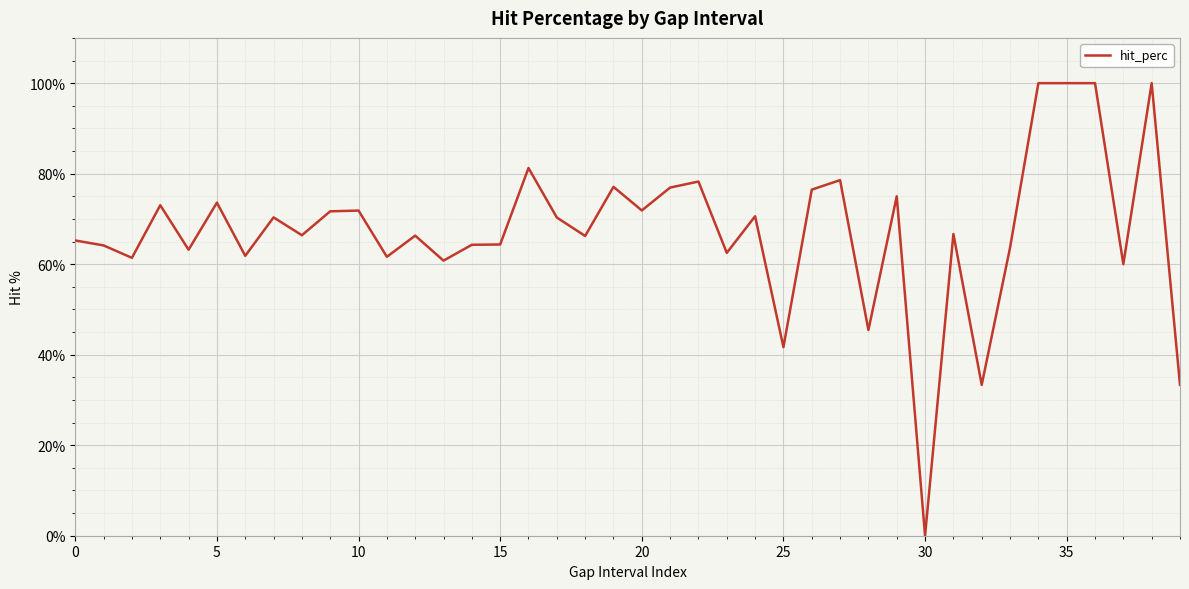

What is the greatest value displayed?

100.0